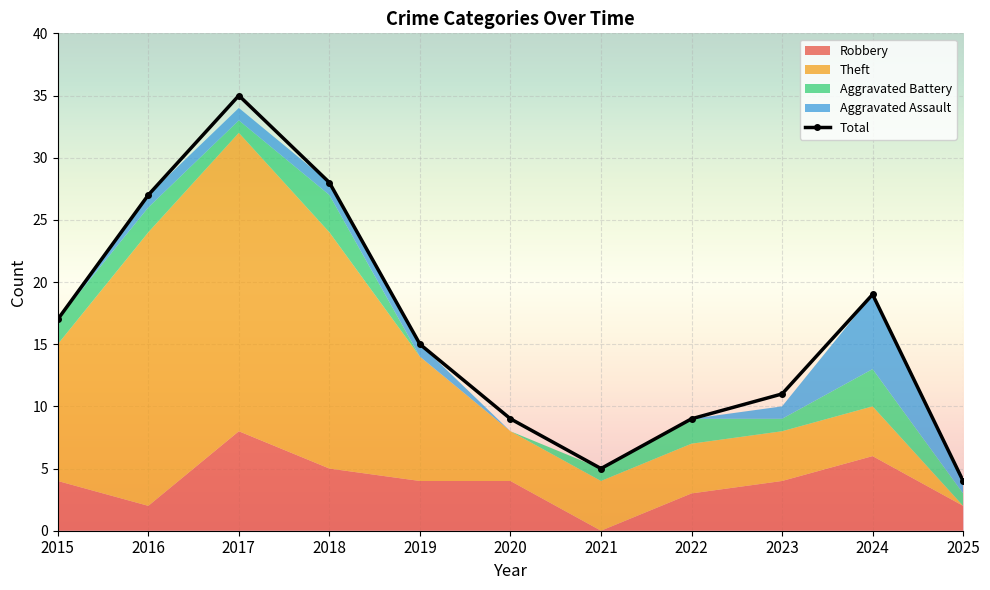

At which label is the value closest to 19?

2024